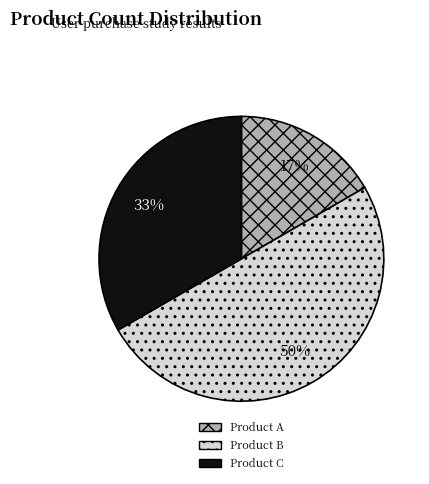

Does Product C account for over 50% of the chart?

No